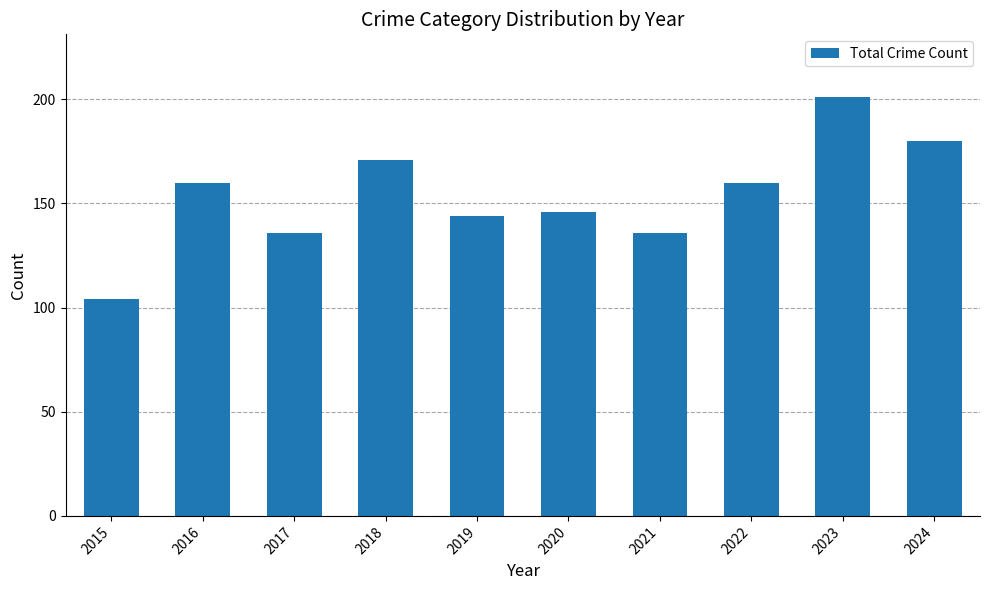

What is the sum of the values at 2019 and 2020?

290